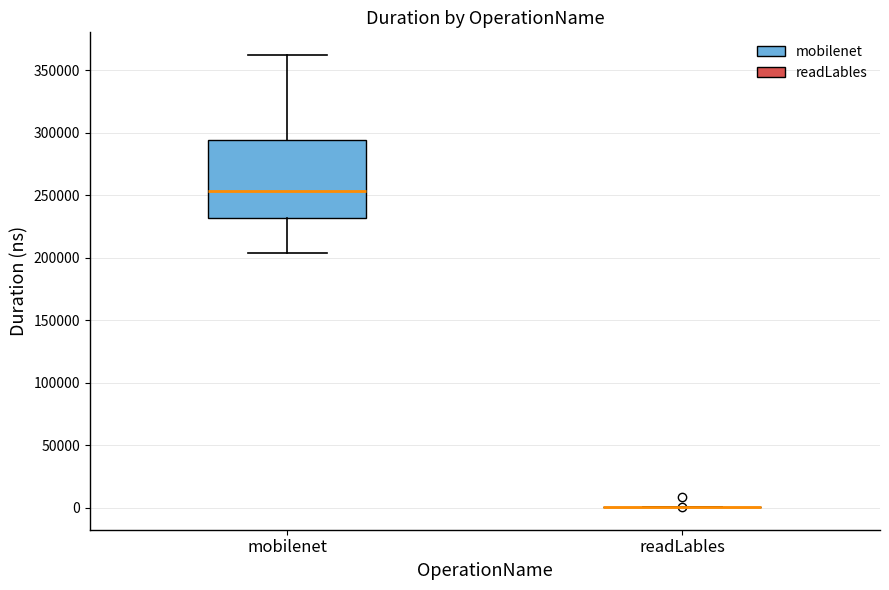

Reading left to right, read every box against the y-axis: the position of its median line, the range the box covers, and the ends of its whiskers. The values are not printed on the chart, so give them approximately, as read against the axis.

mobilenet: median 255000, box 230000 to 295000, whiskers 205000 to 360000
readLables: box collapsed to a line at 0, whiskers 0 to 0